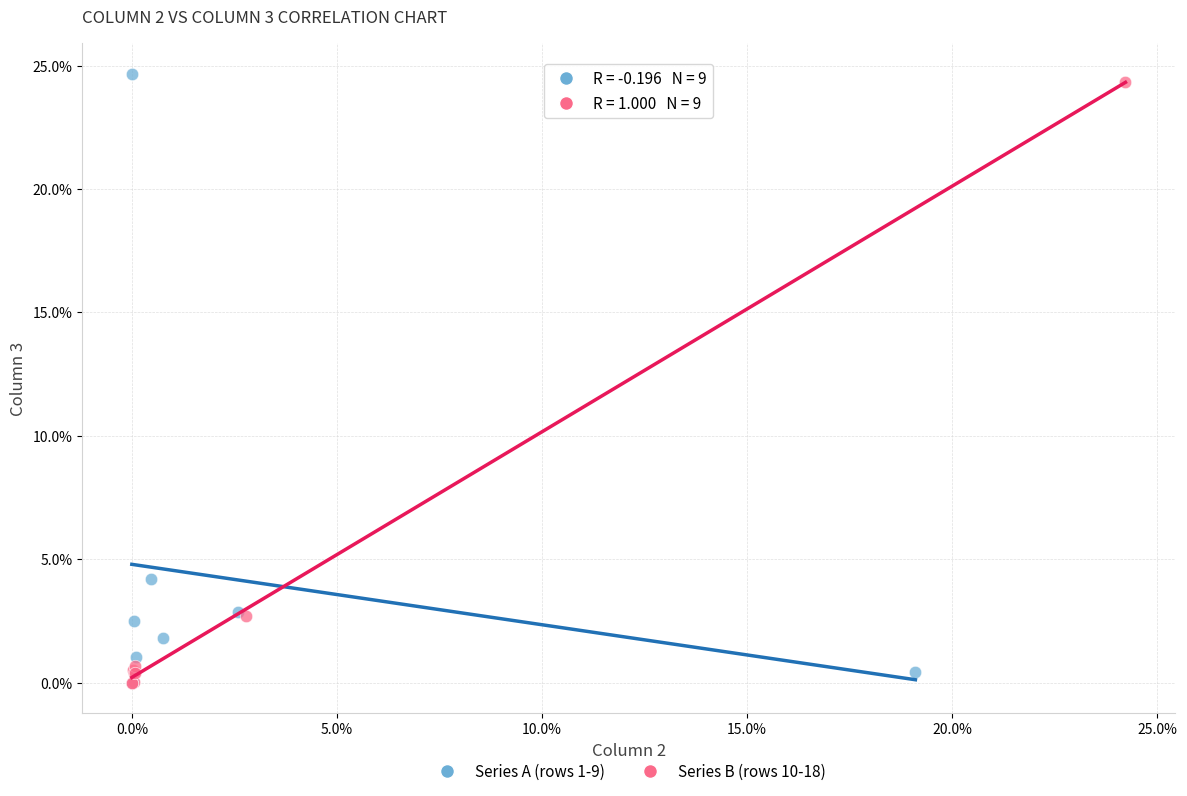

What are all the series names shown in the legend?

Series A (rows 1-9), Series B (rows 10-18)